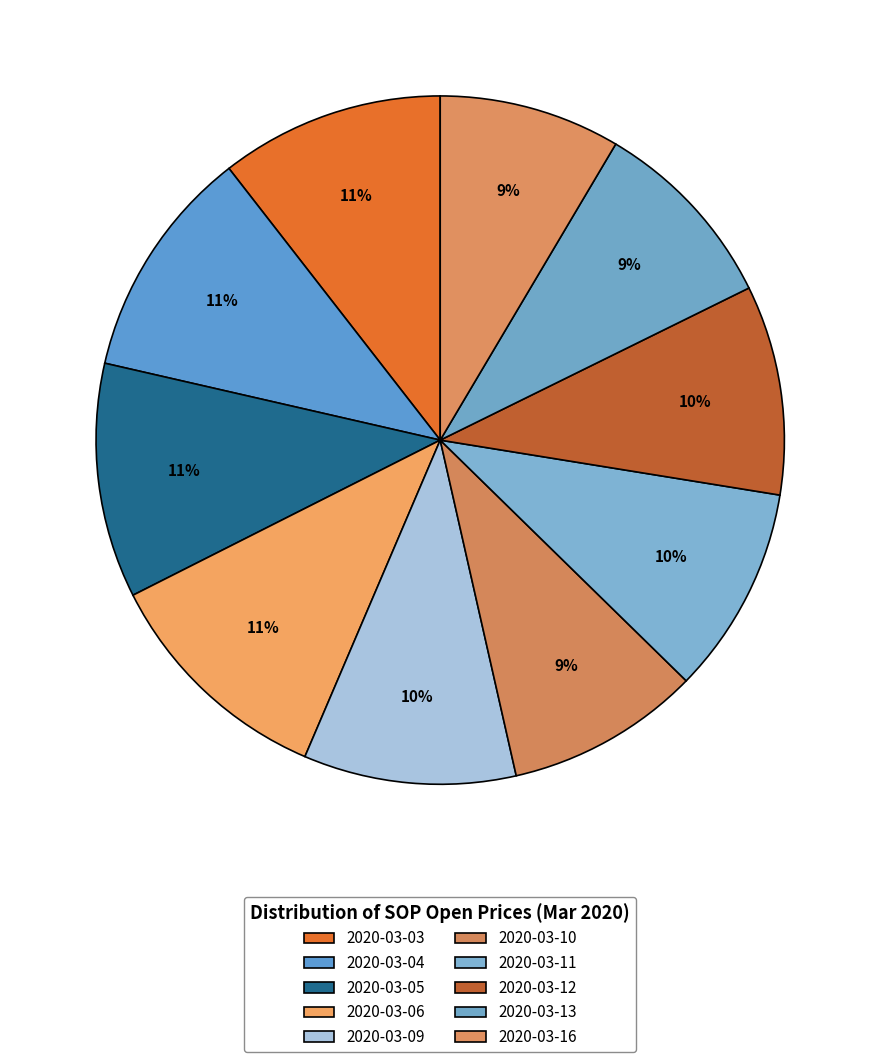

What is the change in value from 2020-03-03 to 2020-03-05?

+0.1